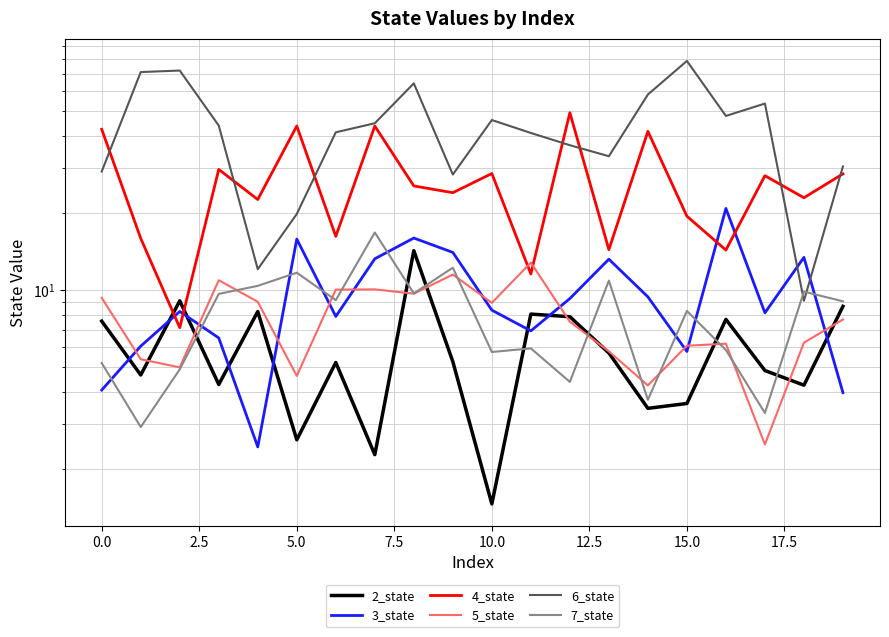

What is the label of the 2nd point from the right?

18